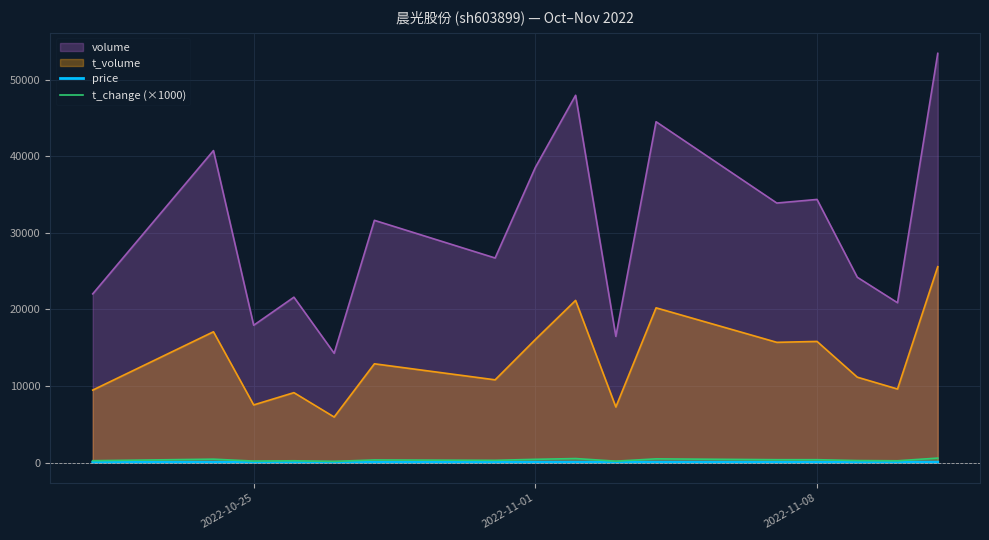

Which series has the widest spread of values?

volume